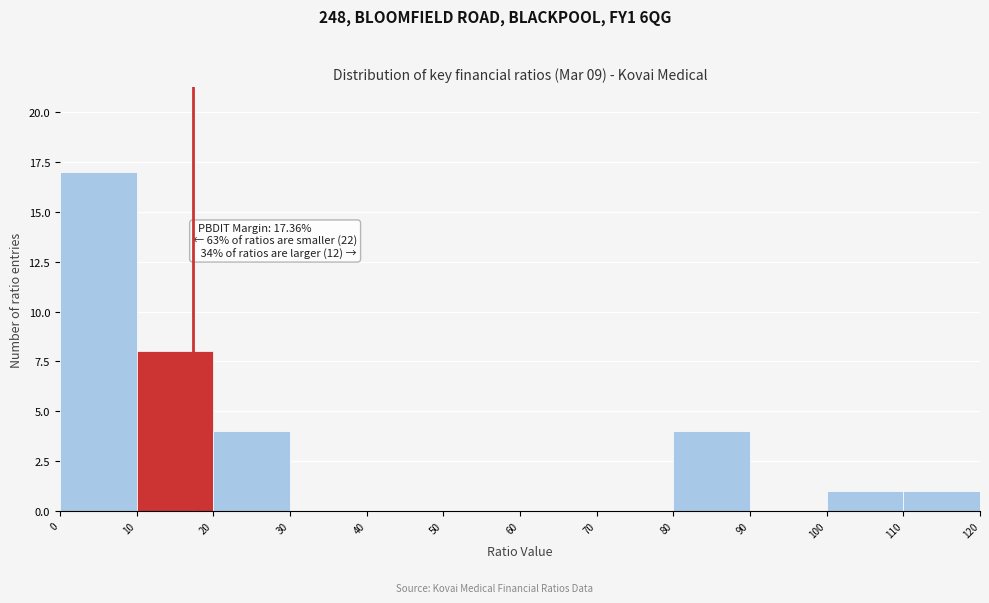

Which range on the x-axis has the tallest bar?

0 to 10